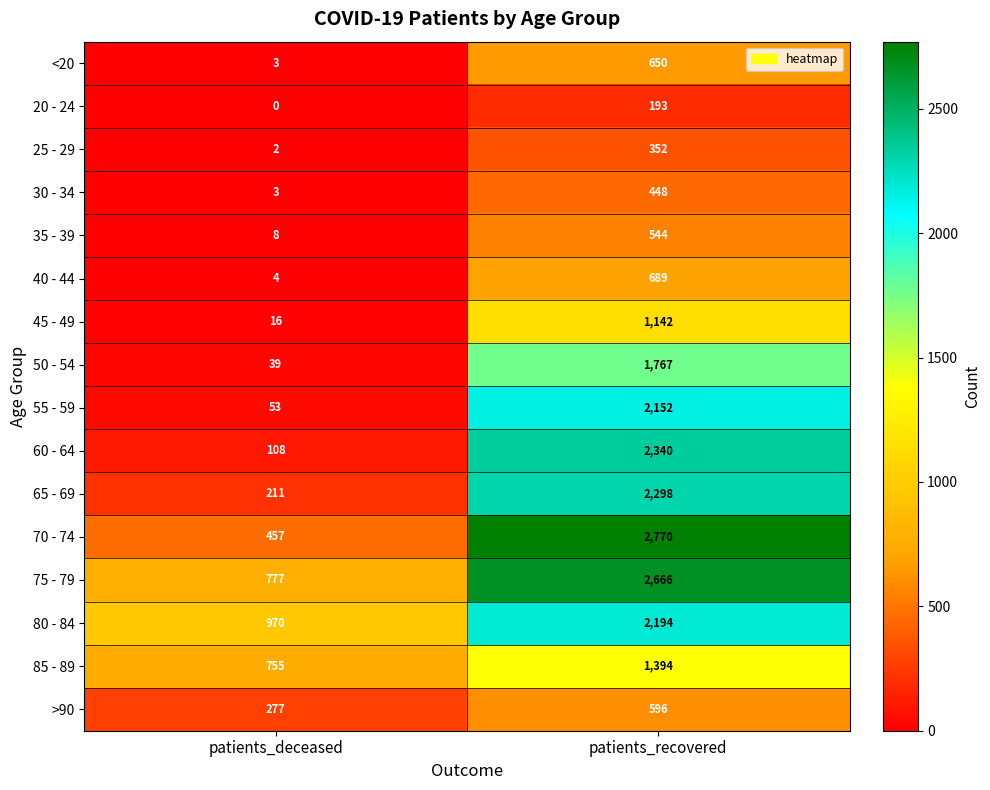

Count the number of data series in this chart.

16